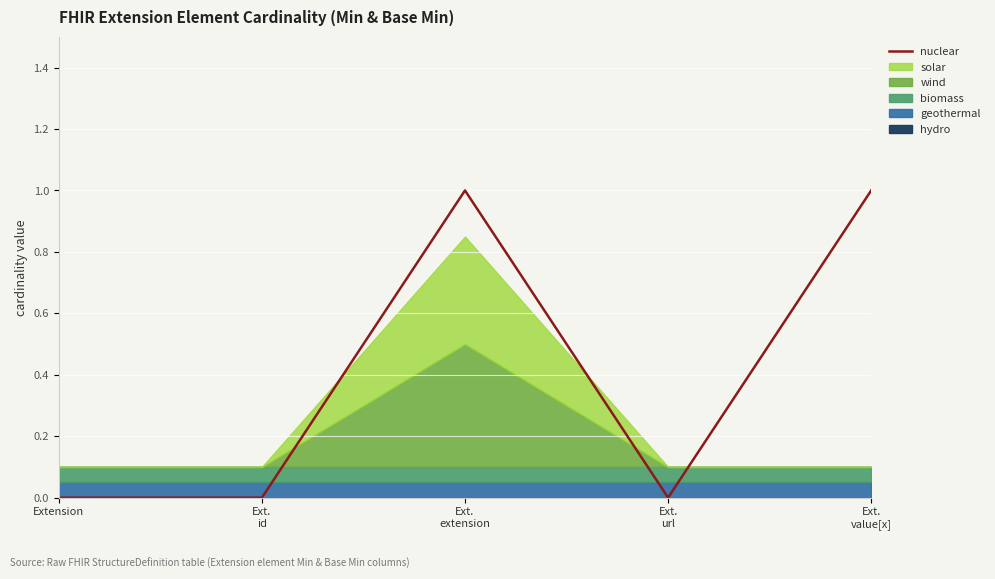

Reading left to right, extract all data points from this chart.

0	0	1	0	1